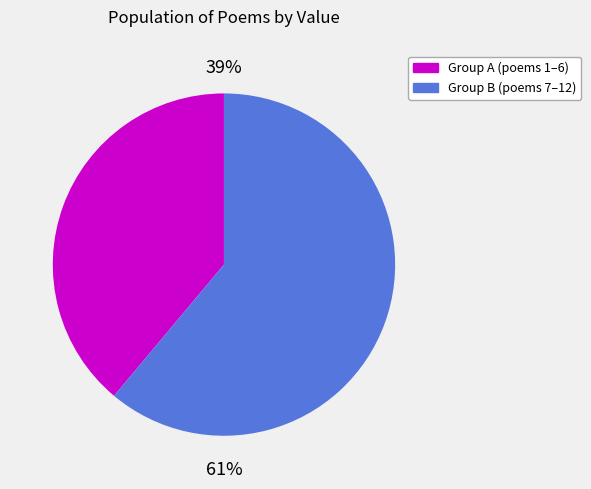

To the nearest percent, what portion does Group A (poems 1–6) represent?

39%